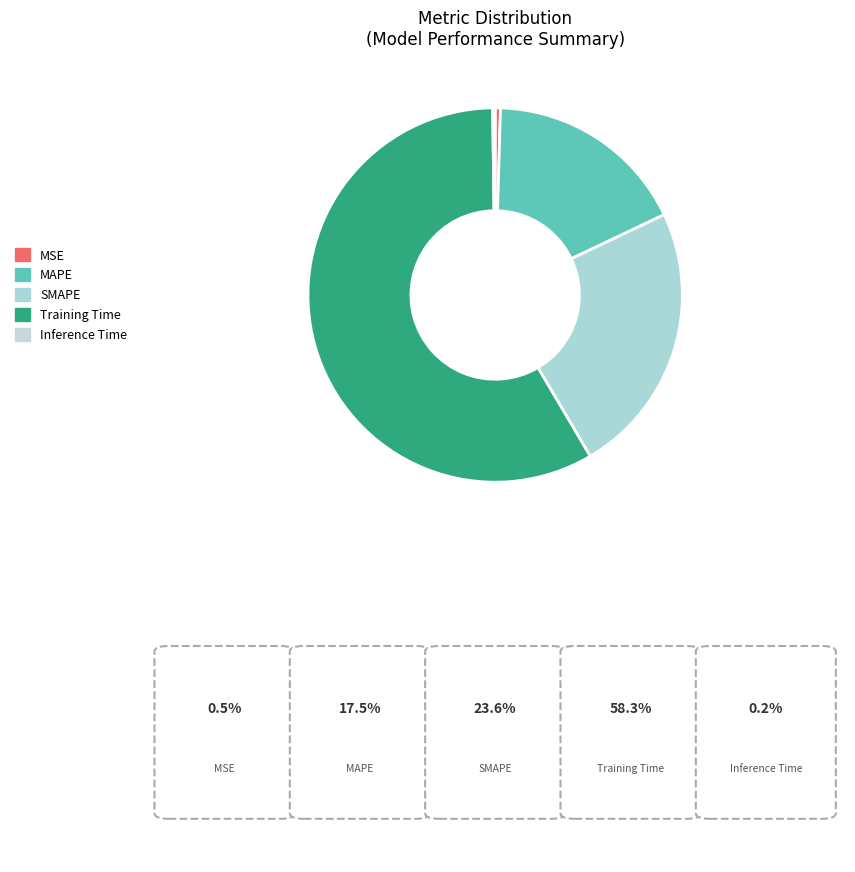

To the nearest percent, what is the average slice percentage?

20%